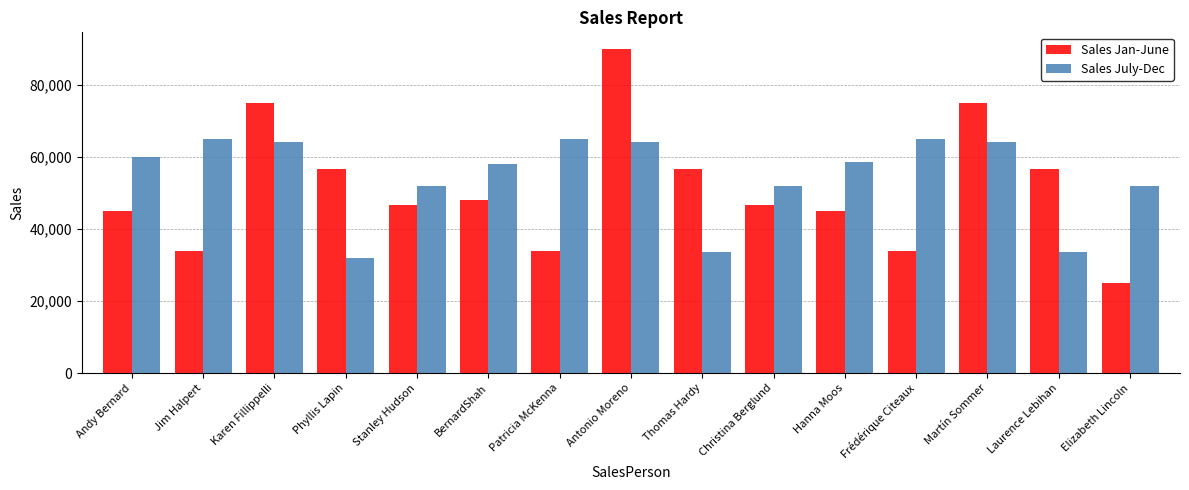

Read the Sales July-Dec value at BernardShah.

58000